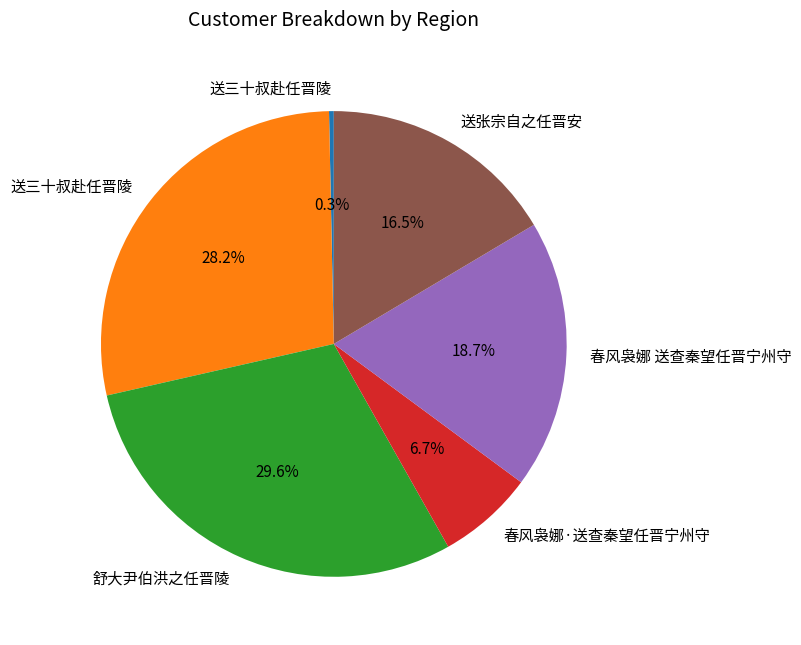

Is there a majority slice in this chart?

No